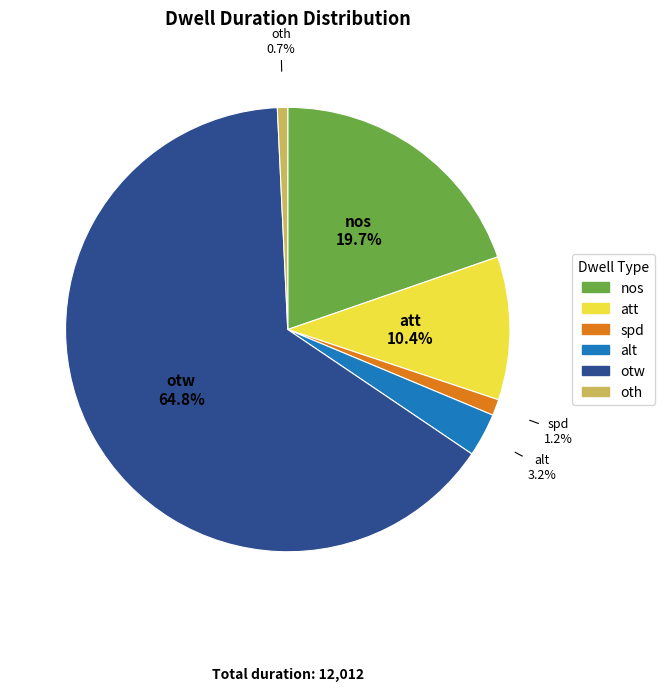

Is it true that oth is 11% of the pie?

False